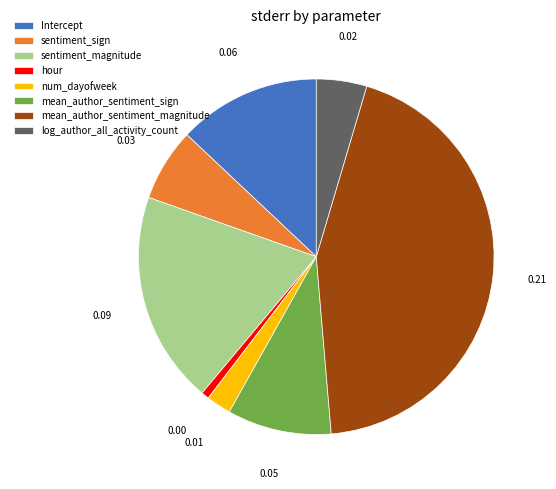

Count the number of slices in the pie.

8